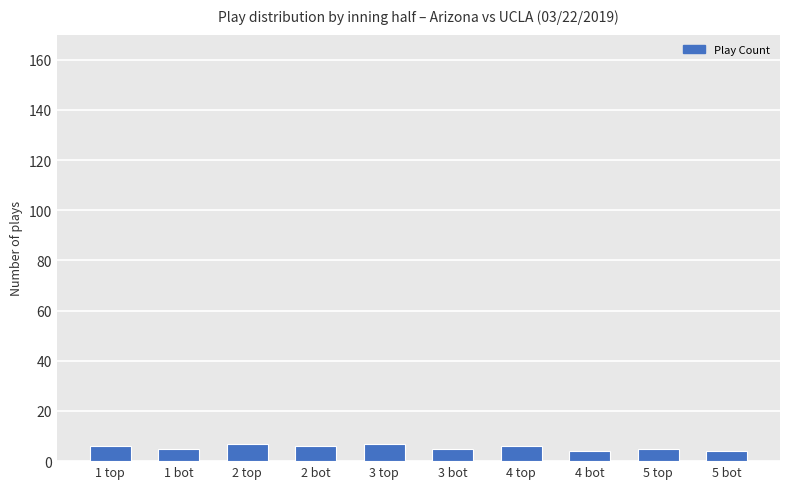

Does the chart contain any negative values?

No